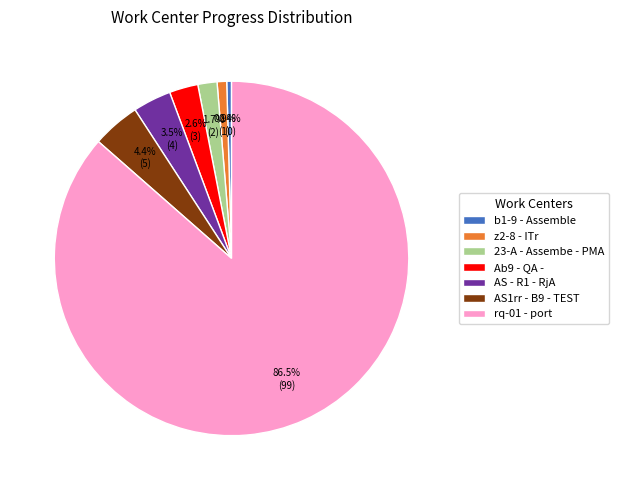

Between AS1rr - B9 - TEST and Ab9 - QA -, which is larger?

AS1rr - B9 - TEST